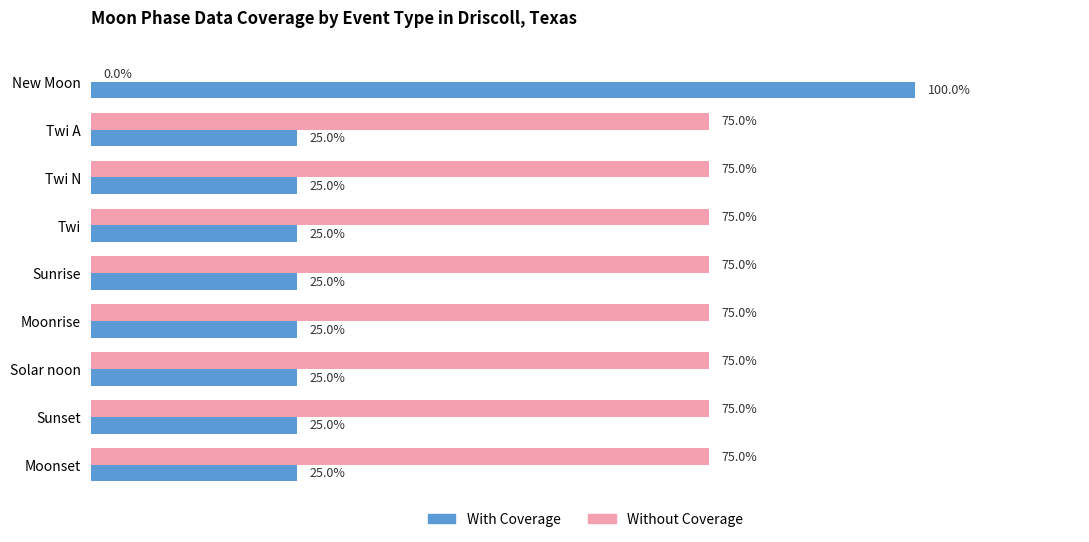

Is the value of With Coverage at Moonrise greater than the value of Without Coverage at Moonrise?

No